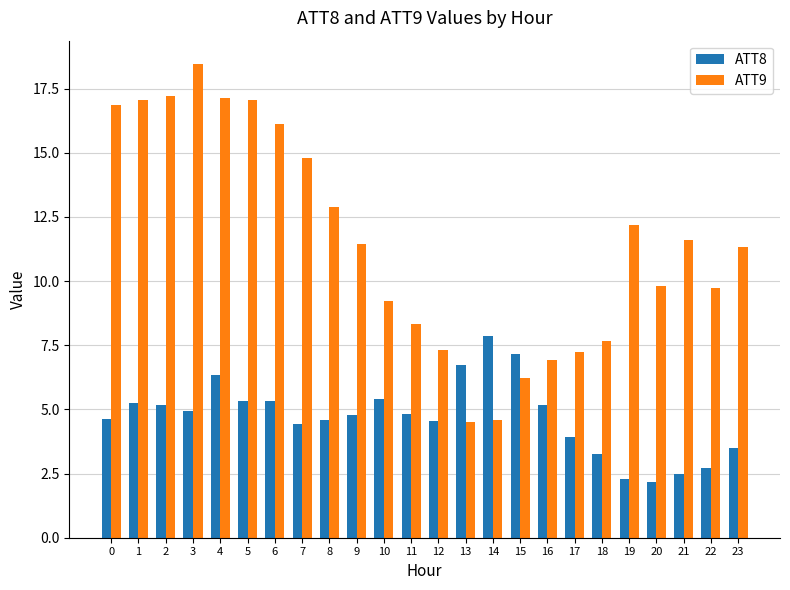

What is the maximum value for ATT8?

7.9